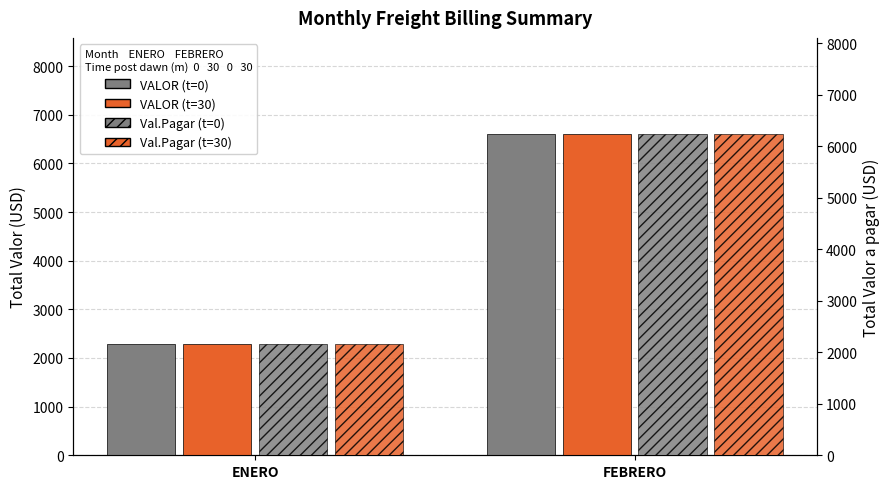

What is the highest value of the Valor a pagar t=30 series?

6235